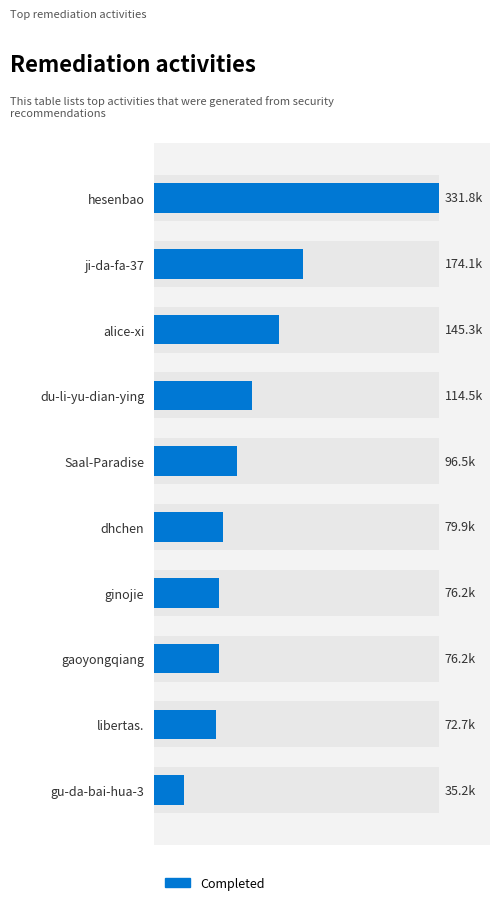

Between ji-da-fa-37 and libertas., which is larger?

ji-da-fa-37